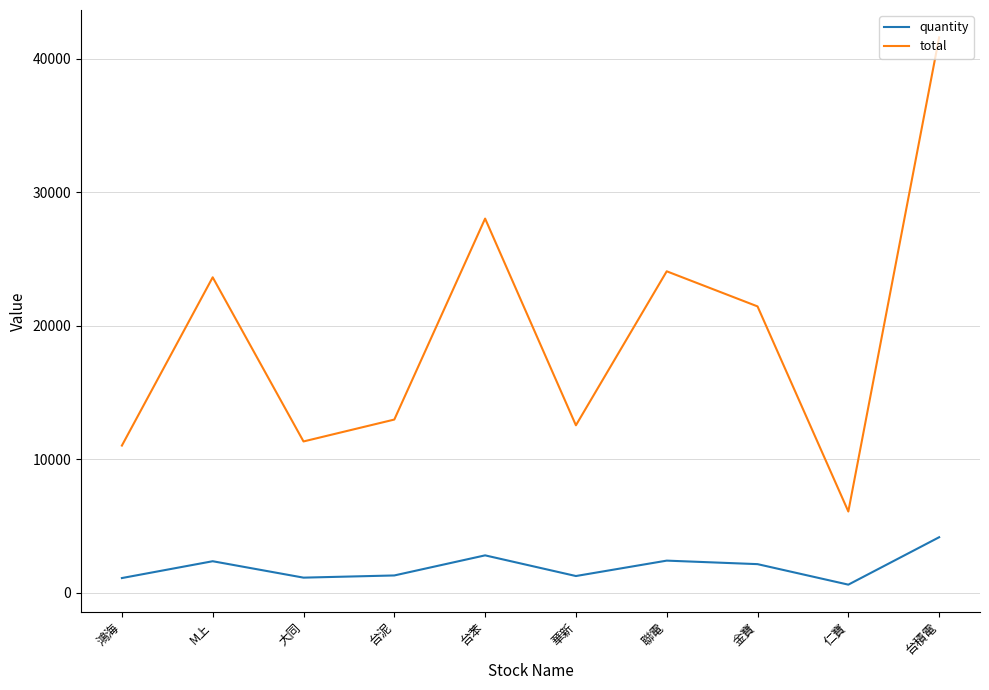

True or false: total has more than 2 points higher than both neighbors.

True